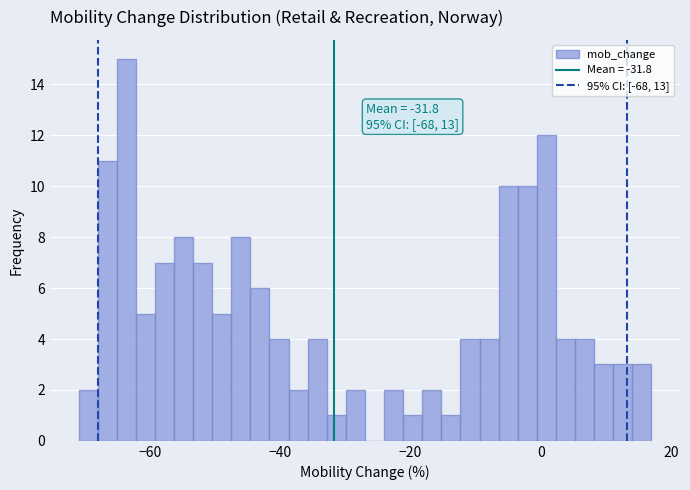

Read against the x-axis, roughly where is the centre of the tallest bar?

-64